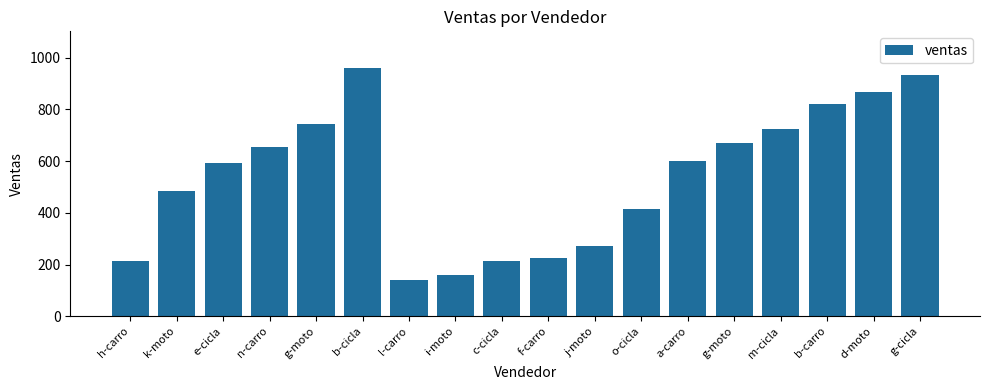

What is the change in value from g-moto to g-cicla?

+188.8